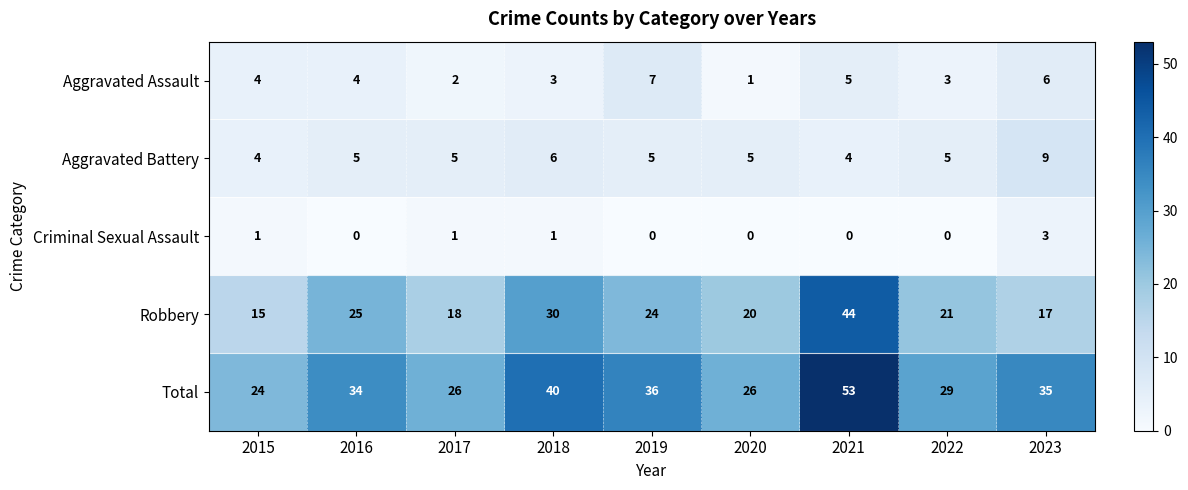

At which label is Robbery closest to 29?

2018